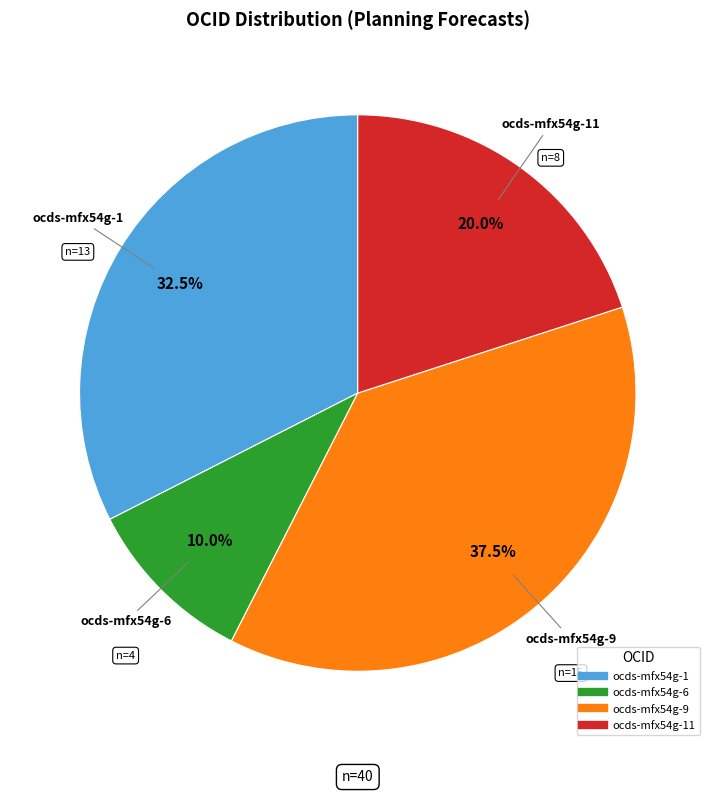

Is there a majority slice in this chart?

No